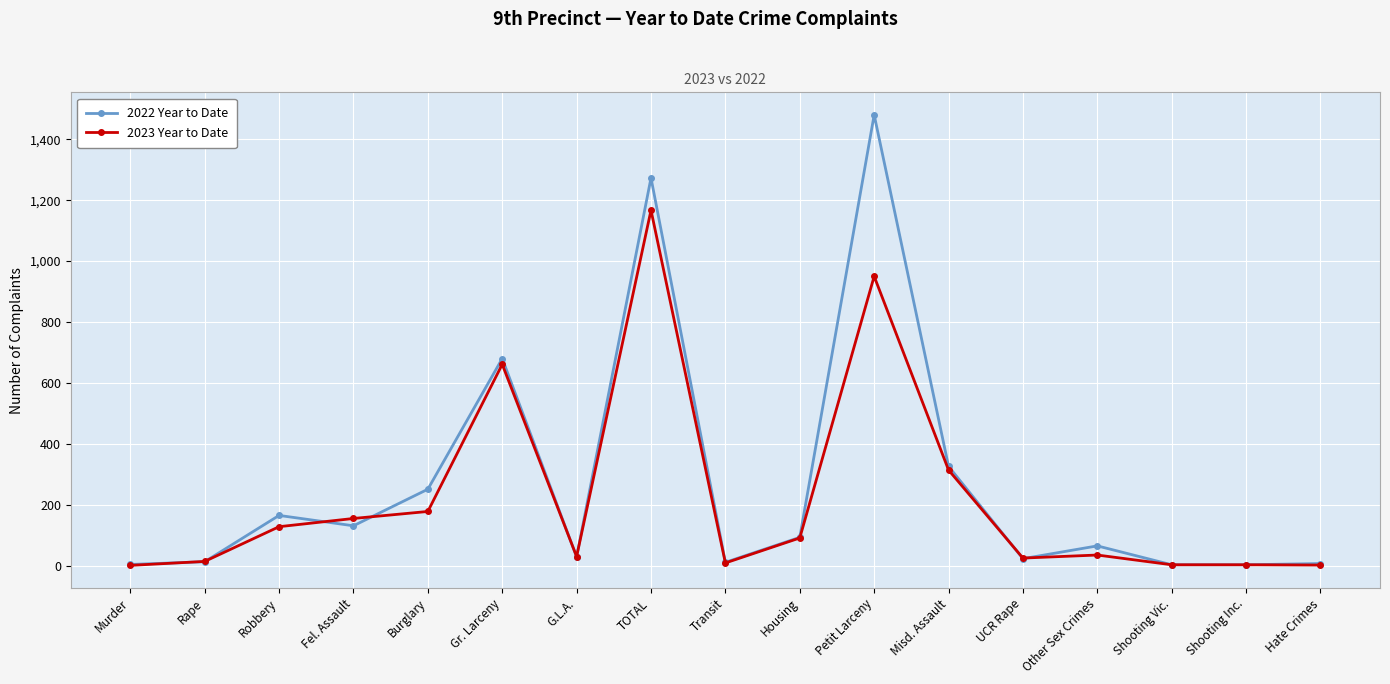

What are all the series names shown in the legend?

2022 Year to Date, 2023 Year to Date